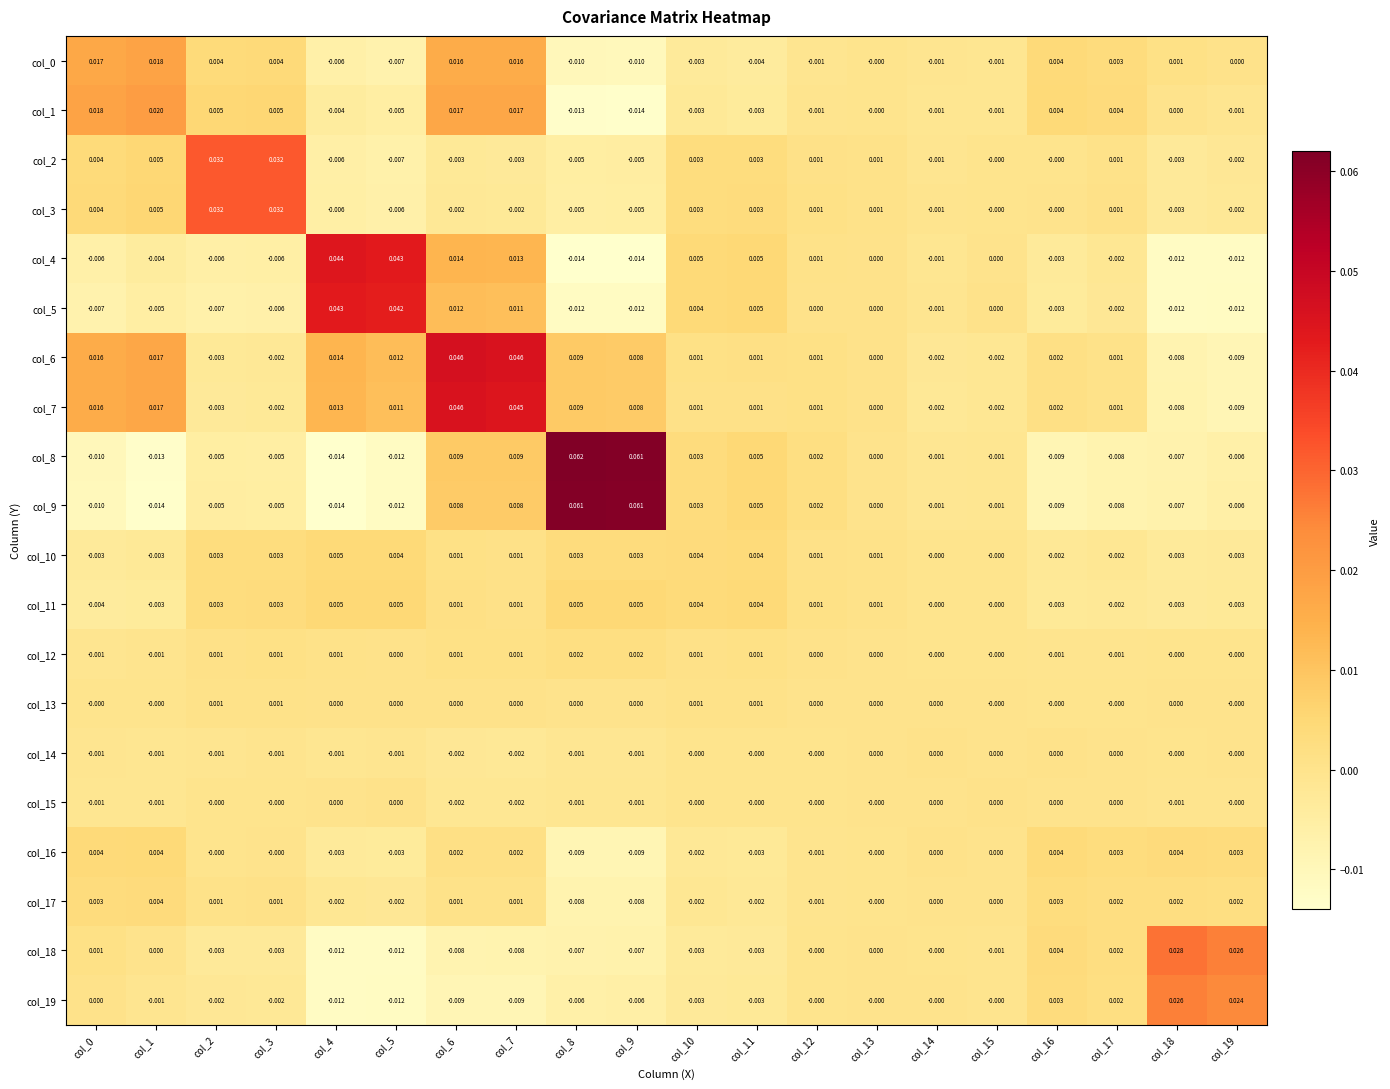

Is the value of col_13 at col_16 greater than the value of col_1 at col_16?

No